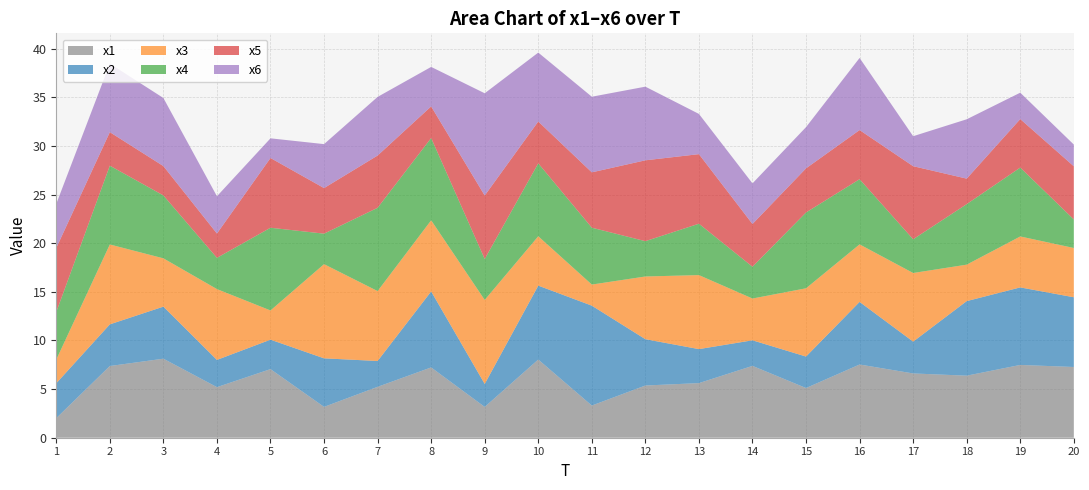

Reading right to left, transcribe all the data shown in this chart.

x1: 20=7.3	19=7.5	18=6.4	17=6.6	16=7.5	15=5.1	14=7.4	13=5.6	12=5.4	11=3.3	10=8.0	9=3.2	8=7.2	7=5.2	6=3.2	5=7.1	4=5.2	3=8.1	2=7.4	1=2.0
x2: 20=7.2	19=8.0	18=7.7	17=3.3	16=6.4	15=3.2	14=2.6	13=3.5	12=4.8	11=10.3	10=7.6	9=2.4	8=7.8	7=2.7	6=5.0	5=3.0	4=2.8	3=5.4	2=4.3	1=3.6
x3: 20=5.1	19=5.2	18=3.7	17=7.1	16=5.9	15=7.0	14=4.3	13=7.6	12=6.4	11=2.2	10=5.1	9=8.6	8=7.3	7=7.2	6=9.7	5=3.0	4=7.3	3=5.0	2=8.2	1=2.4
x4: 20=2.9	19=7.1	18=6.2	17=3.5	16=6.7	15=7.8	14=3.3	13=5.3	12=3.6	11=5.8	10=7.5	9=4.2	8=8.5	7=8.6	6=3.1	5=8.5	4=3.2	3=6.5	2=8.1	1=4.9
x5: 20=5.5	19=5.0	18=2.6	17=7.5	16=5.1	15=4.5	14=4.4	13=7.2	12=8.3	11=5.7	10=4.3	9=6.5	8=3.2	7=5.4	6=4.7	5=7.2	4=2.5	3=3.0	2=3.4	1=6.6
x6: 20=2.2	19=2.7	18=6.1	17=3.1	16=7.4	15=4.2	14=4.2	13=4.1	12=7.6	11=7.8	10=7.1	9=10.5	8=4.1	7=6.0	6=4.5	5=2.0	4=3.8	3=7.0	2=7.0	1=4.5